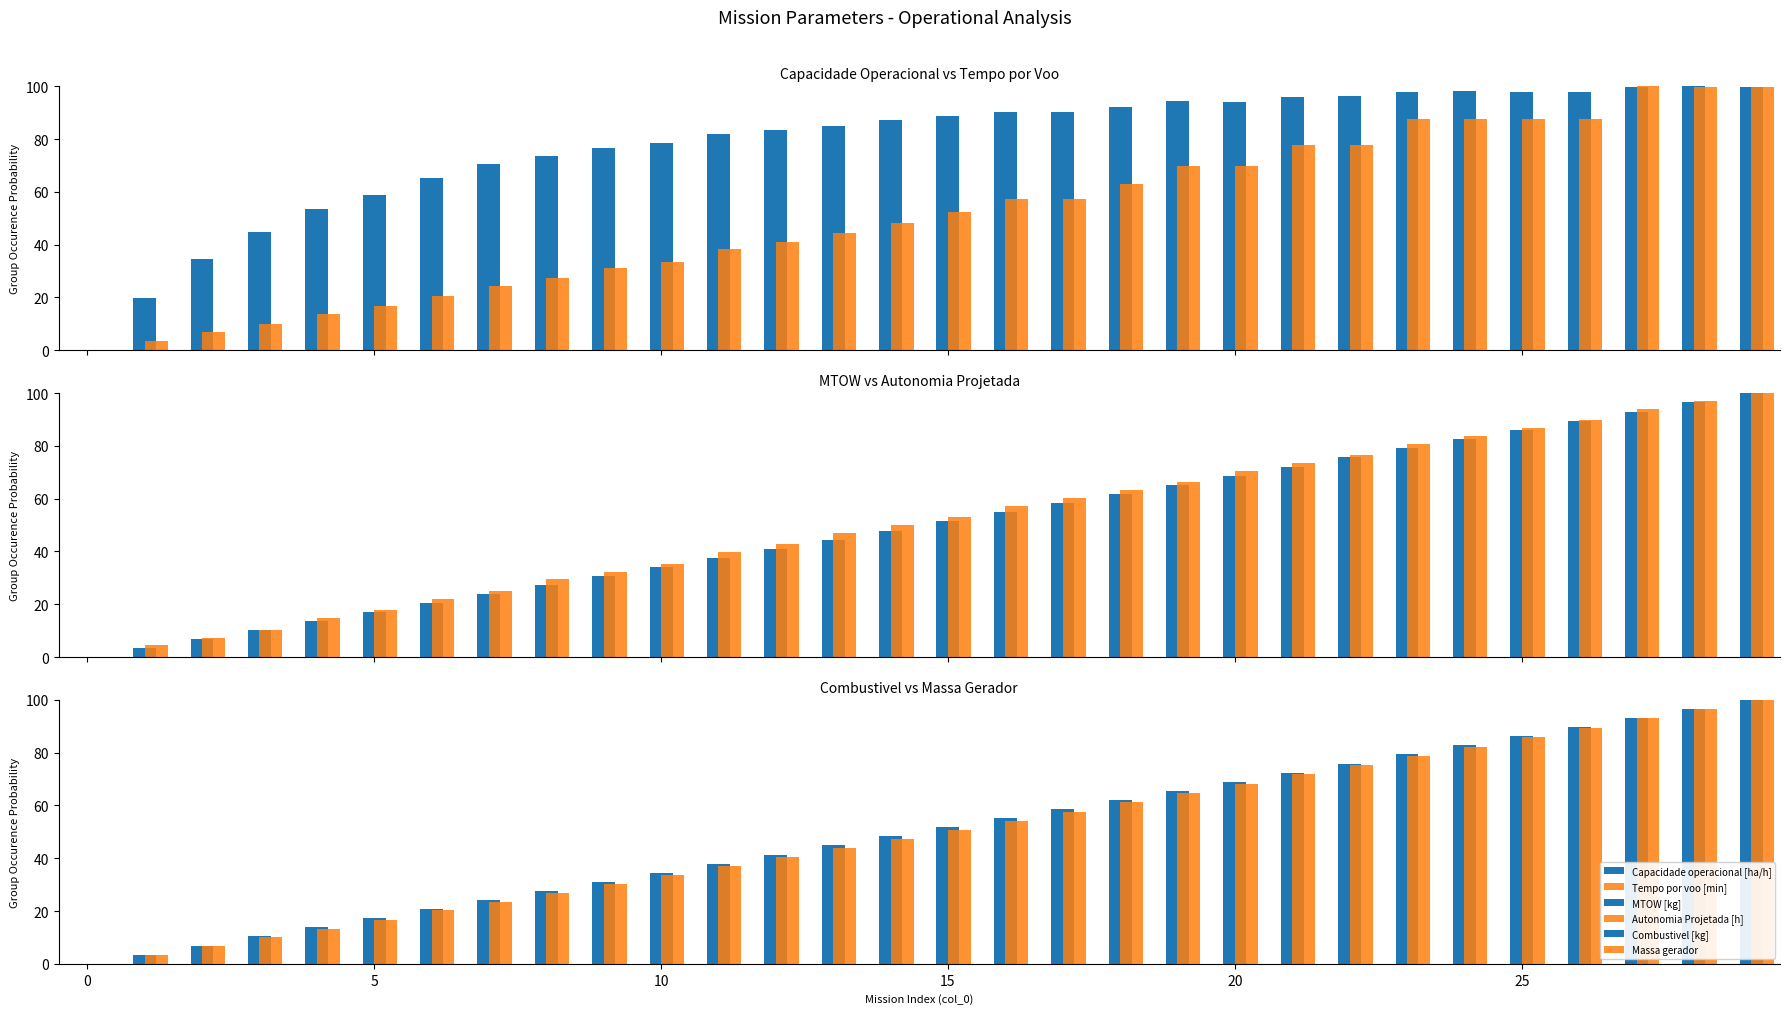

Is the value of MTOW [kg] at 11 greater than the value of Capacidade operacional [ha/h] at 13?

No